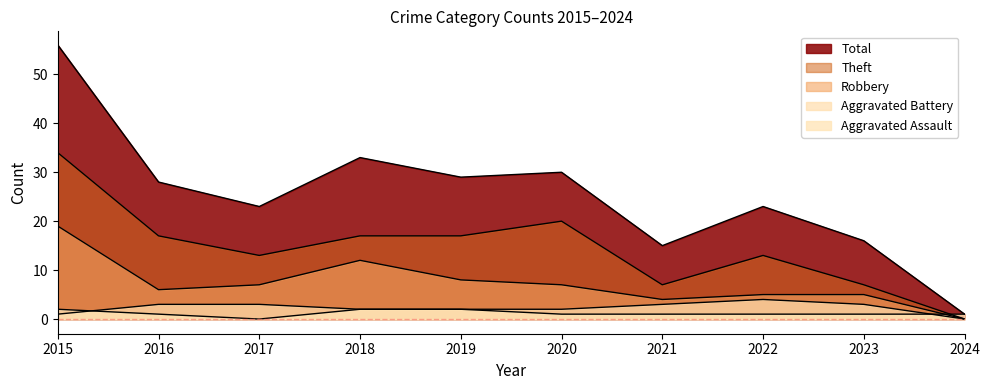

Between 2019 and 2015, which is larger?

2019